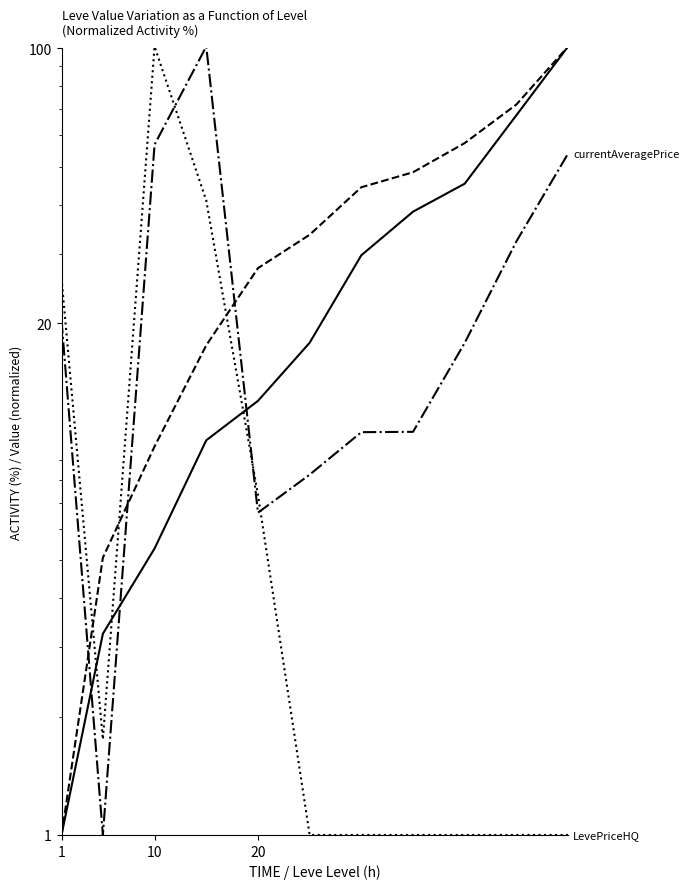

Where does the currentAveragePrice series first go above 17?

1